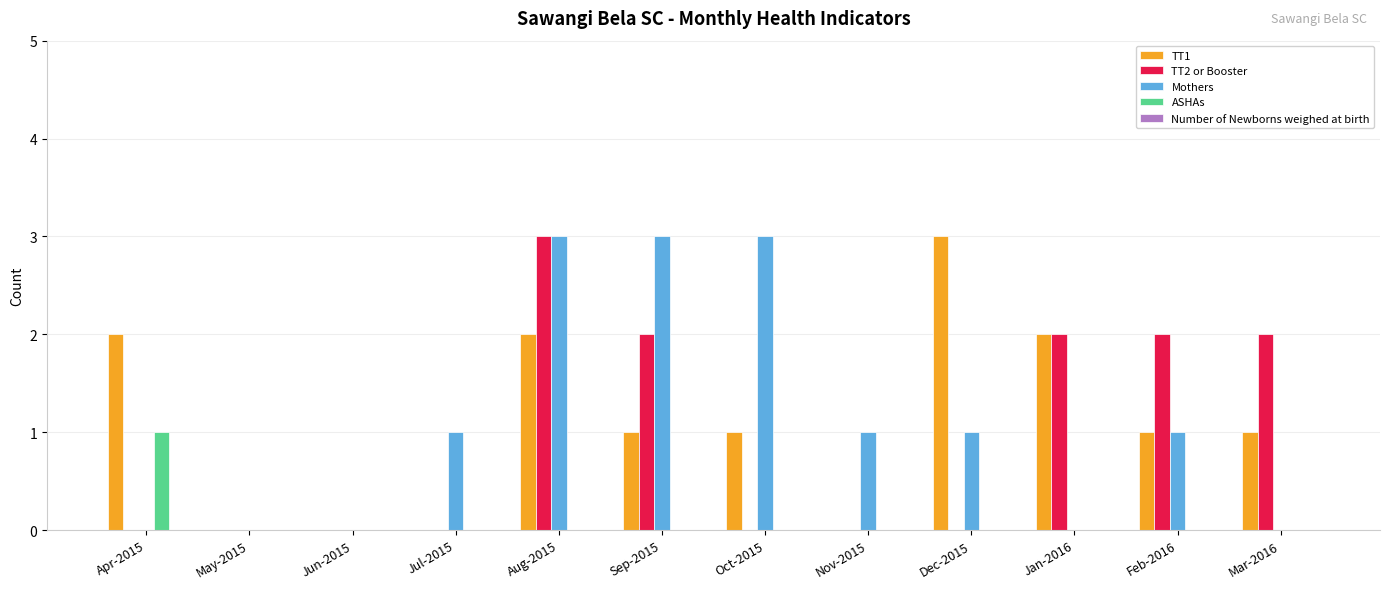

At which category is the sum across all series the highest?

Aug-2015